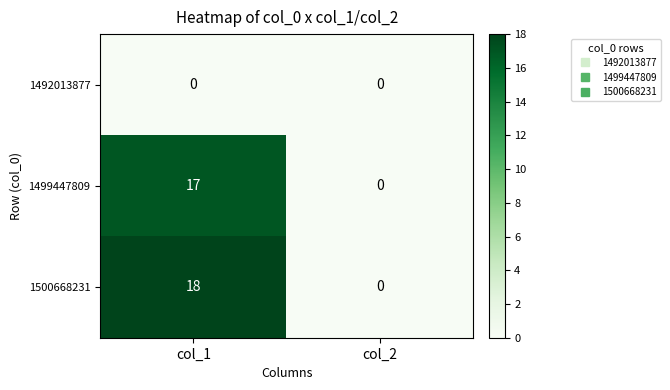

How many positive values does the 1499447809 series have?

1